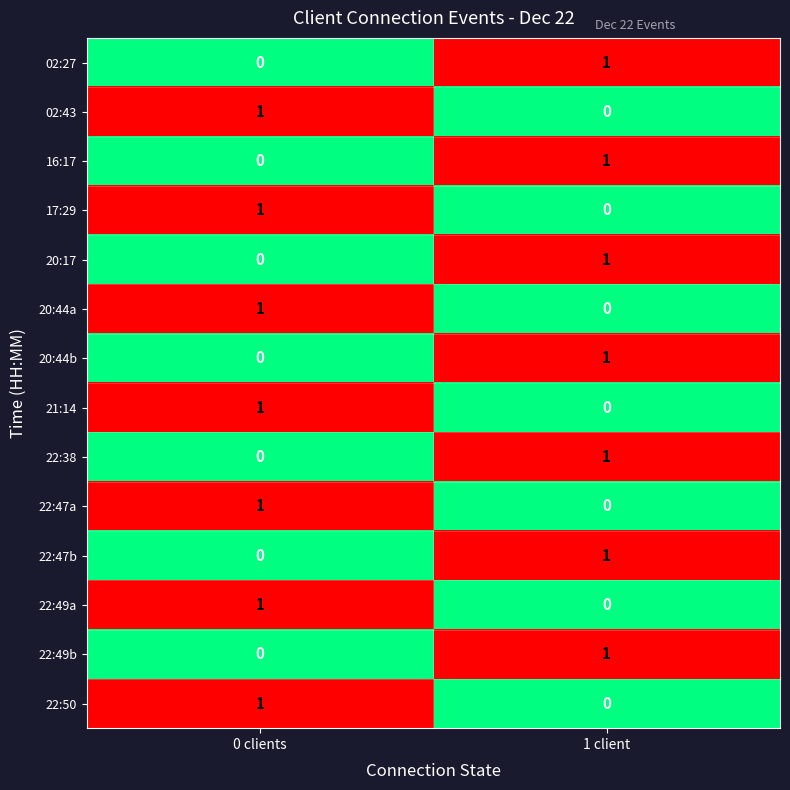

True or false: 22:47a has a value of 0 at 1 client.

True